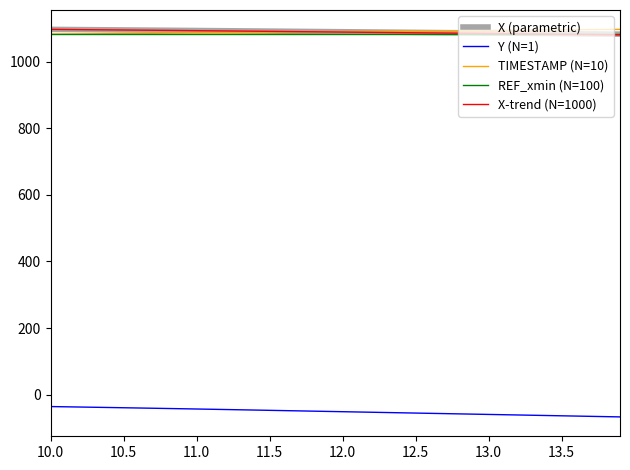

True or false: X-trend (N=1000) and Y (N=1) intersect in this chart.

False